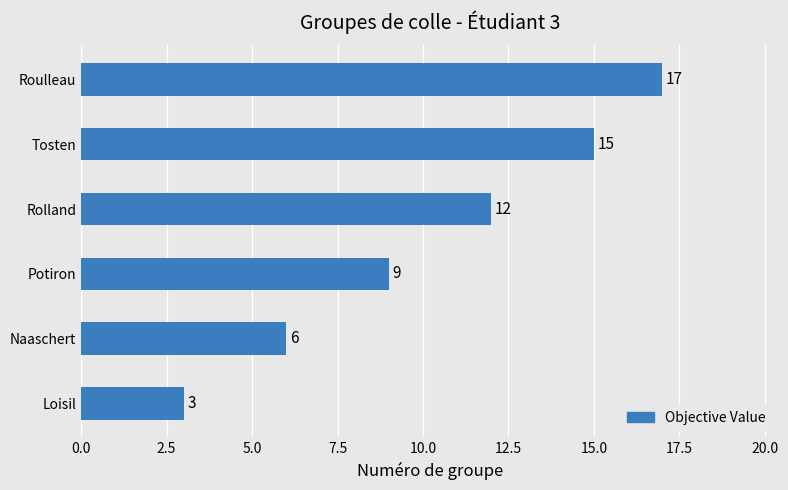

Count the number of data series in this chart.

1